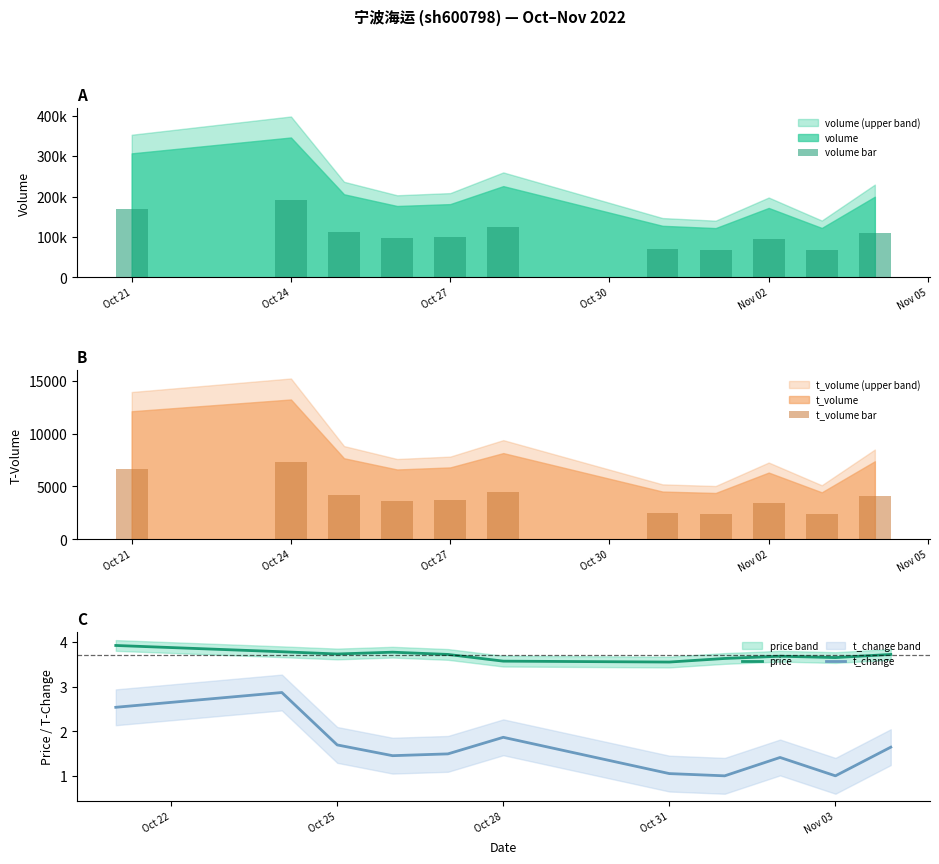

True or false: price and t_change cross at least once.

False